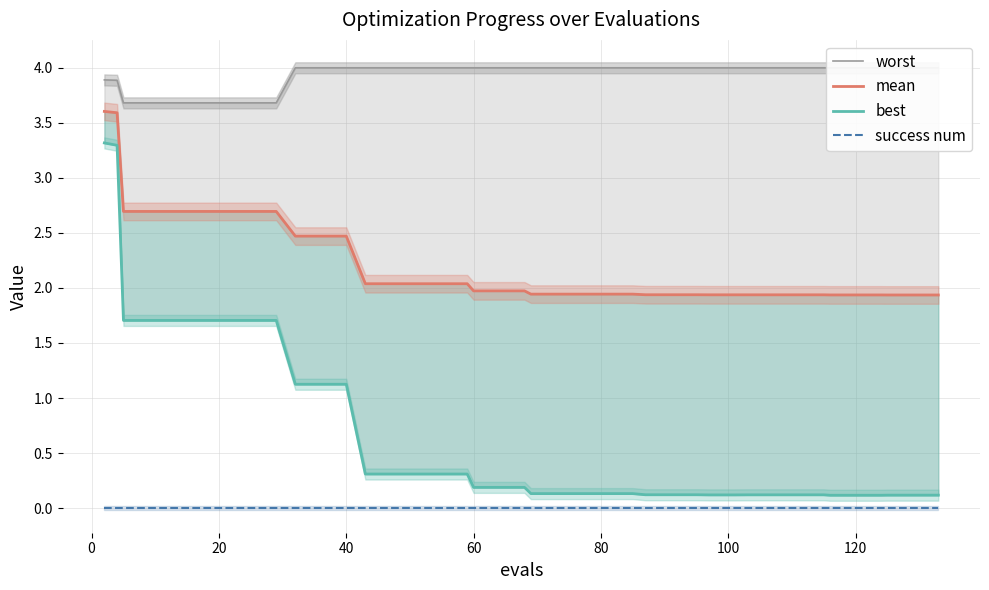

What is the sum of all best values?

26.5